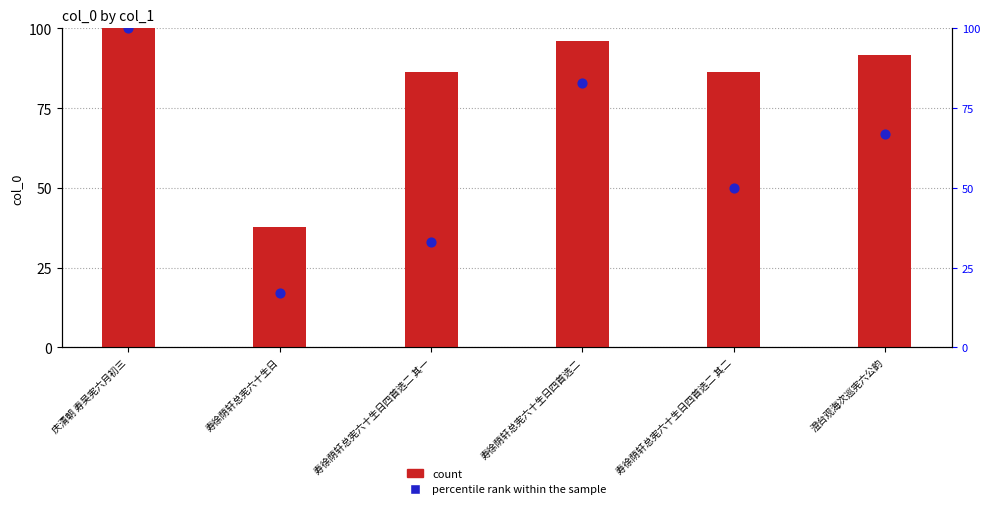

Which series has the largest total across all categories?

count